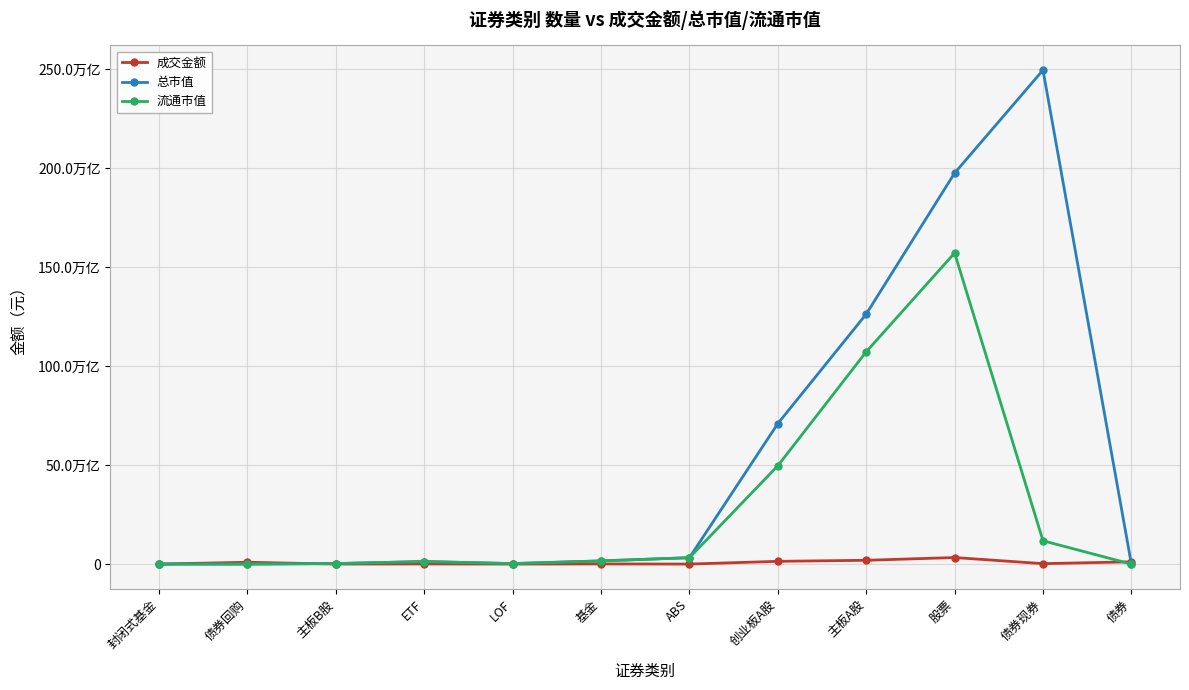

What is the label of the 9th point from the left?

主板A股